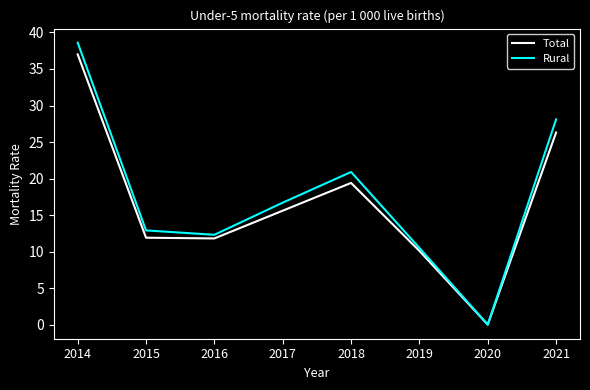

Which series has the largest range (max minus min)?

Rural